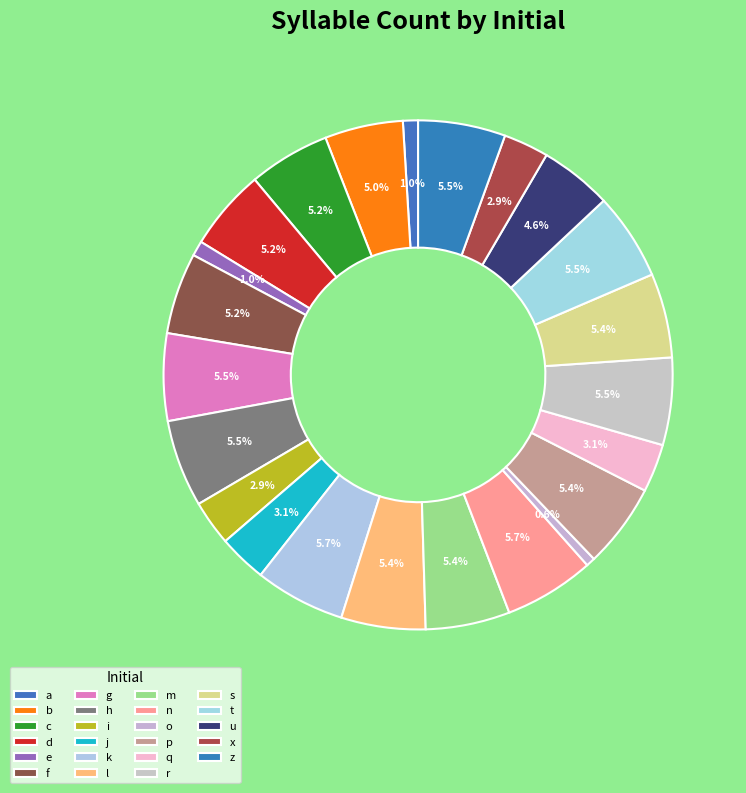

True or false: l accounts for 19% of the total.

False